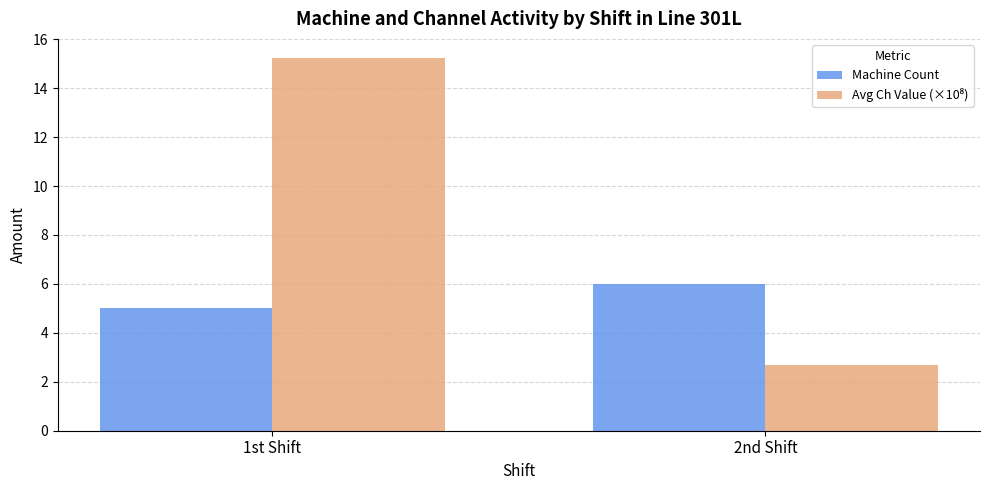

Which category has the highest value across all series?

1st Shift